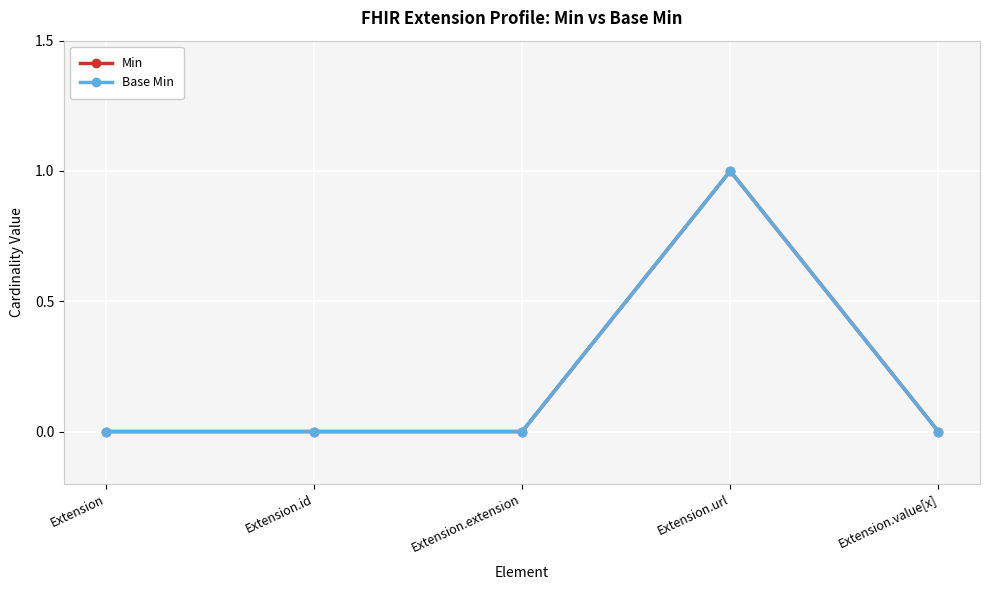

What is the sum of all Min values?

1